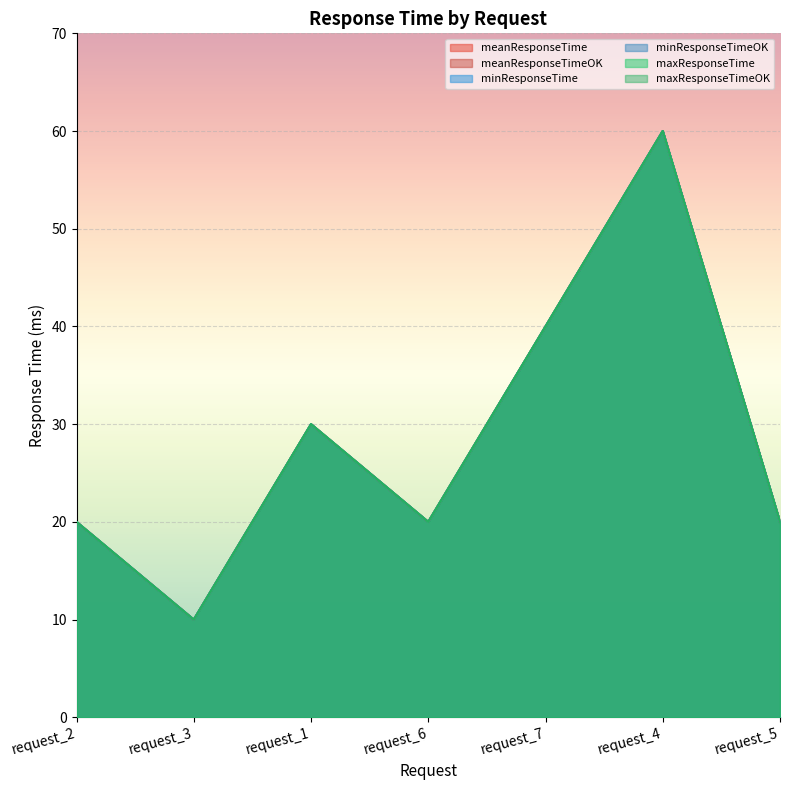

What is the maximum value shown in the chart?

60